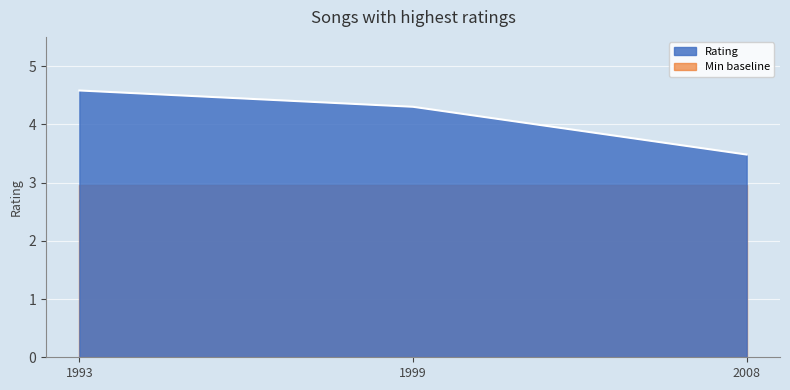

Where is the data nearest to the value 4?

1999